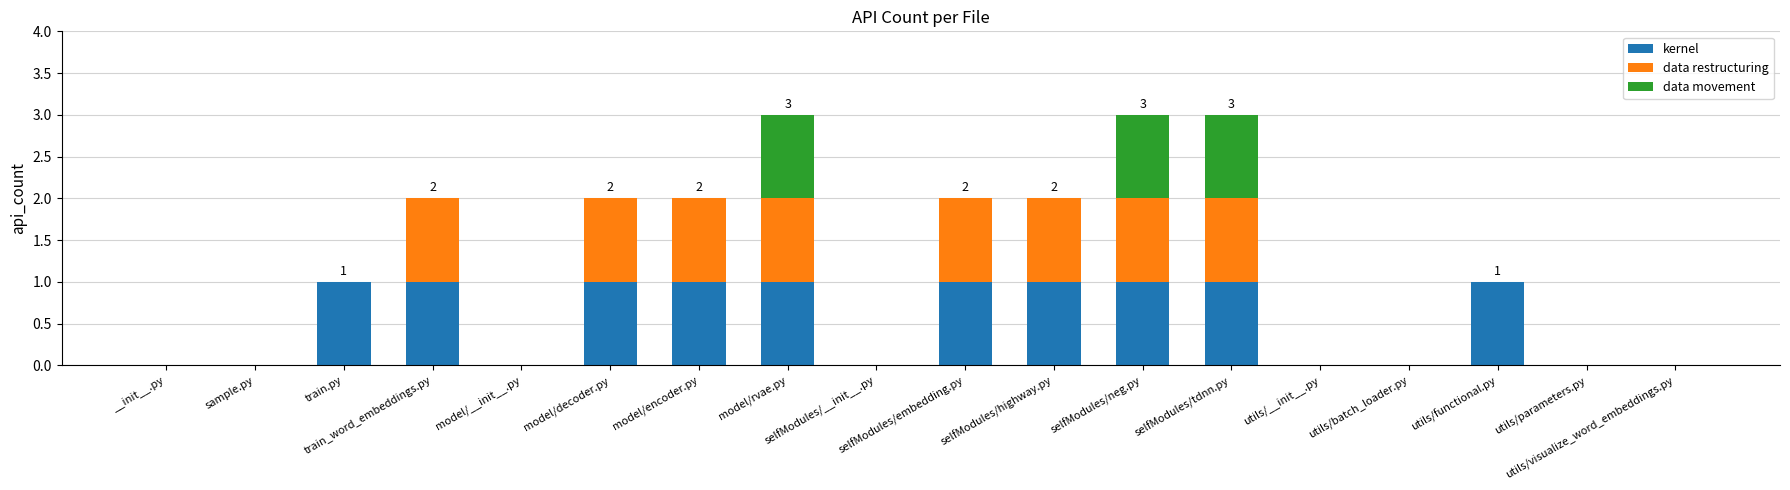

Are the bars grouped side by side (vs. stacked)?

No